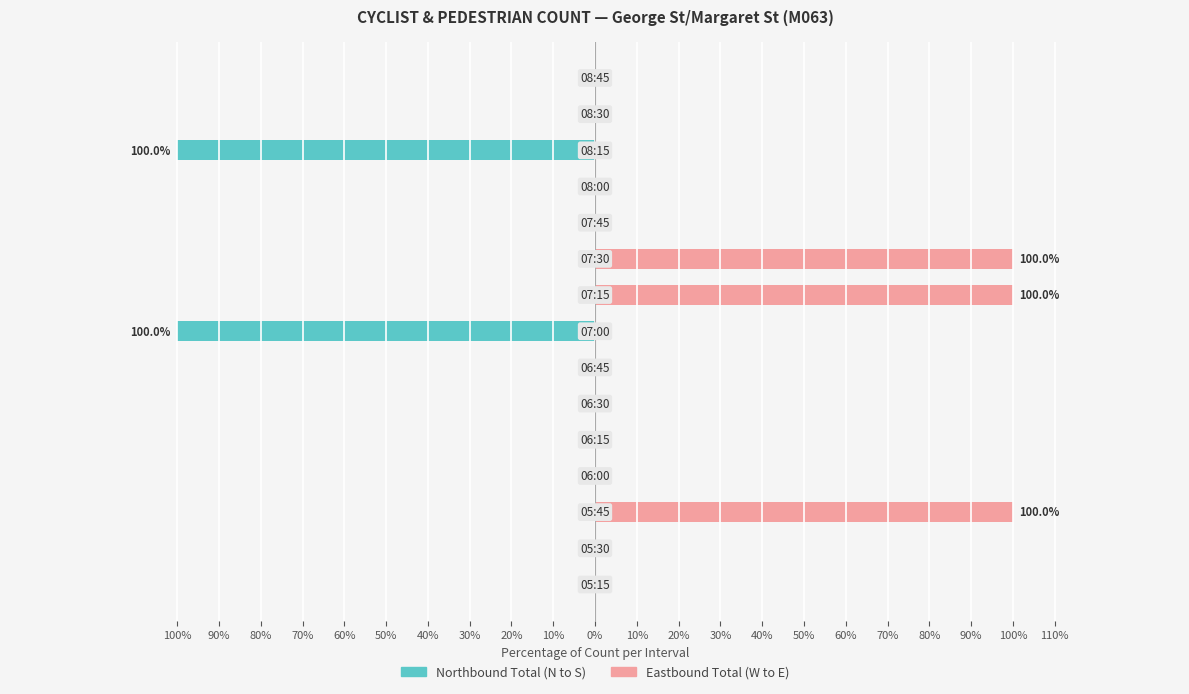

Reading left to right, transcribe all the data shown in this chart.

Total (N to S): 100%=0	90%=0	80%=0	70%=0	60%=0	50%=0	40%=0	30%=-100	20%=0	10%=0	0%=0	10%=0	20%=-100	30%=0	40%=0
Total (W to E): 100%=0	90%=0	80%=100	70%=0	60%=0	50%=0	40%=0	30%=0	20%=100	10%=100	0%=0	10%=0	20%=0	30%=0	40%=0